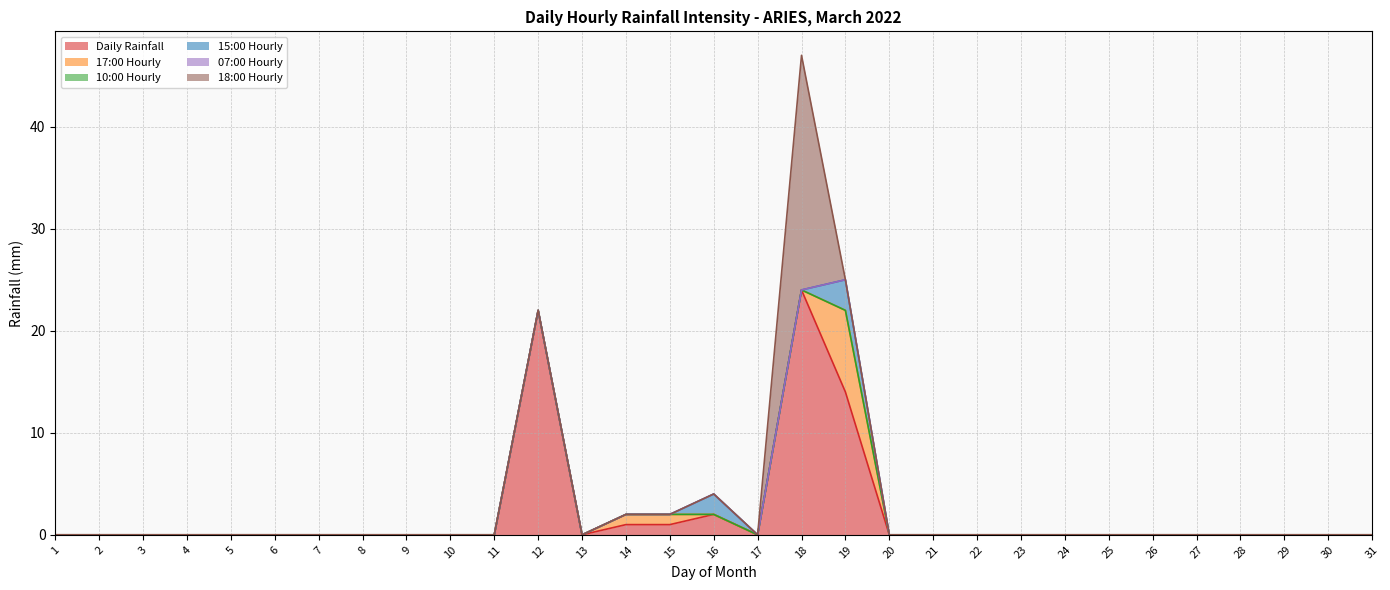

Reading left to right, list all the values displayed in this chart.

Daily Rainfall: 0	0	0	0	0	0	0	0	0	0	0	22	0	1	1	2	0	24	14	0	0	0	0	0	0	0	0	0	0	0	0
17:00 Hourly: 0	0	0	0	0	0	0	0	0	0	0	0	0	1	1	0	0	0	8	0	0	0	0	0	0	0	0	0	0	0	0
10:00 Hourly: 0	0	0	0	0	0	0	0	0	0	0	0	0	0	0	0	0	0	0	0	0	0	0	0	0	0	0	0	0	0	0
15:00 Hourly: 0	0	0	0	0	0	0	0	0	0	0	0	0	0	0	2	0	0	3	0	0	0	0	0	0	0	0	0	0	0	0
07:00 Hourly: 0	0	0	0	0	0	0	0	0	0	0	0	0	0	0	0	0	0	0	0	0	0	0	0	0	0	0	0	0	0	0
18:00 Hourly: 0	0	0	0	0	0	0	0	0	0	0	0	0	0	0	0	0	23	0	0	0	0	0	0	0	0	0	0	0	0	0